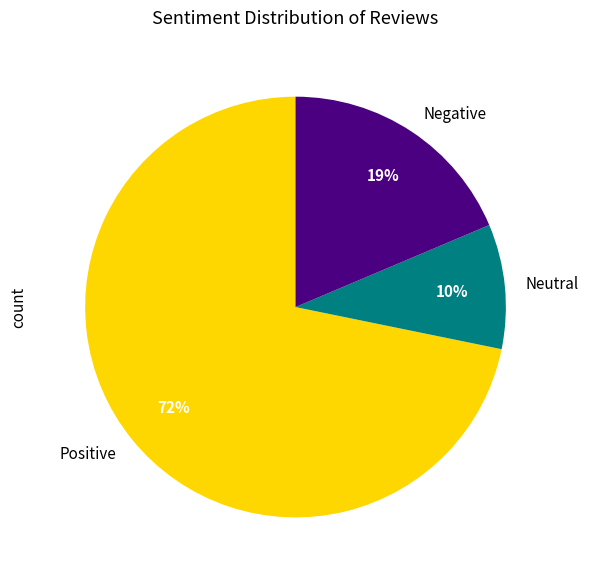

Do Neutral and Negative together represent more than half of the pie?

No